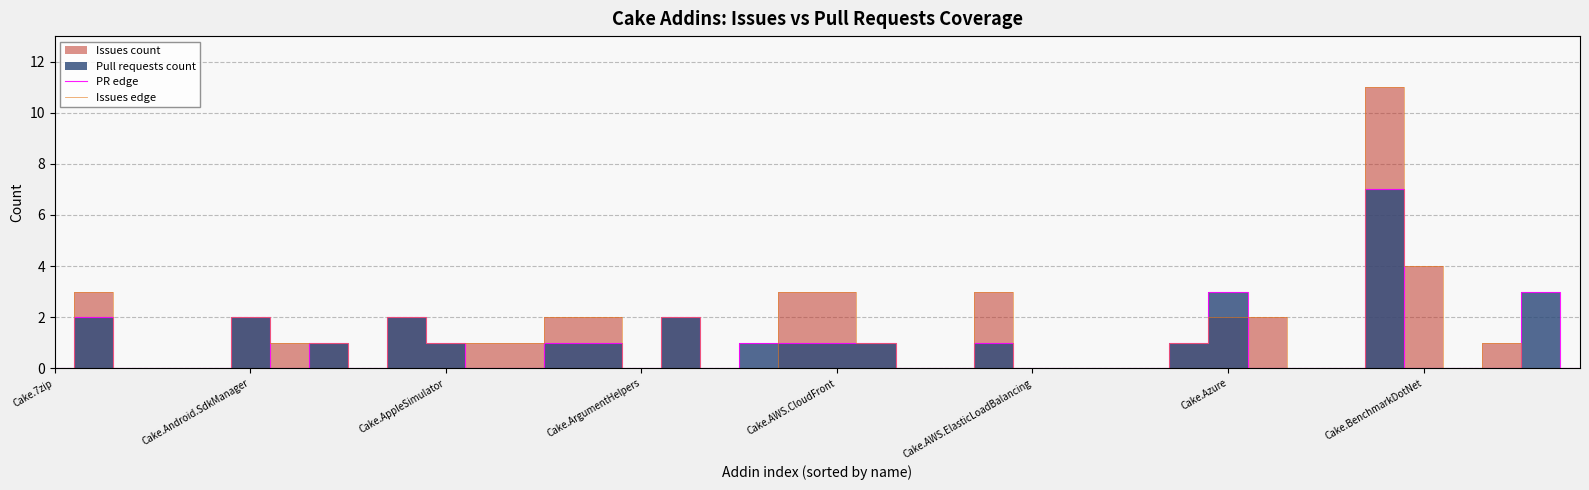

How many PR edge values are between 0 and 1?

33